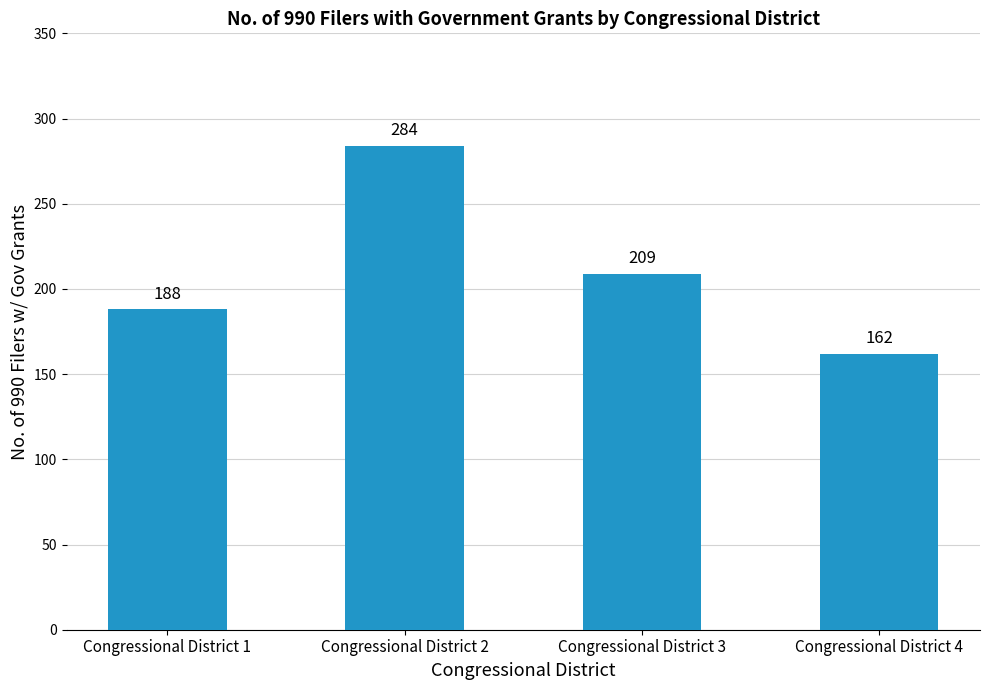

What is the sum of the values at Congressional District 4 and Congressional District 3?

371